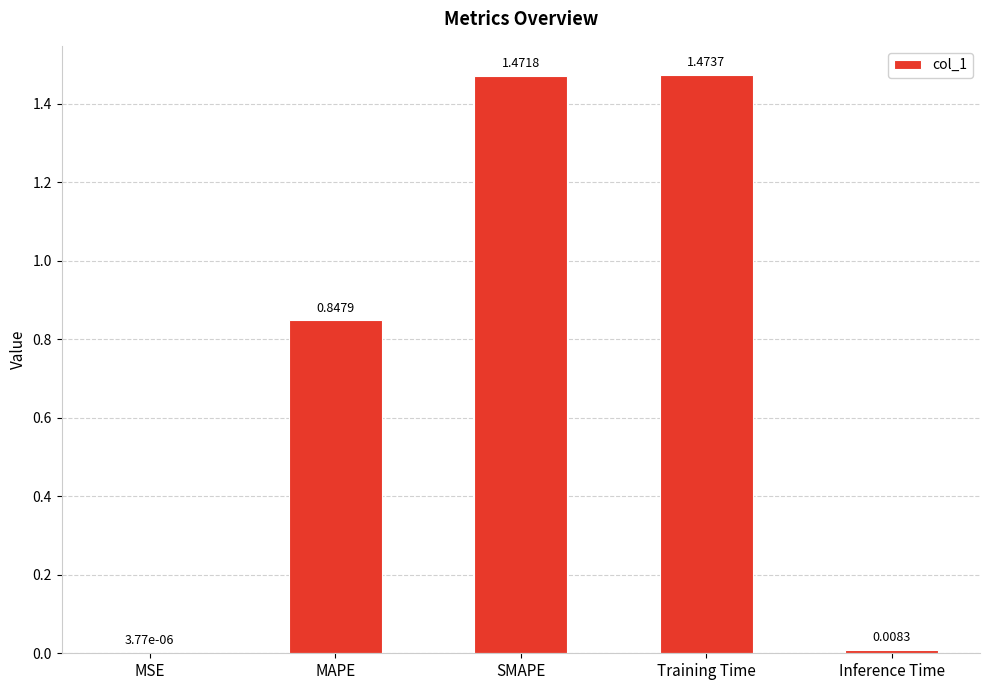

What is the sum of all values?

3.8